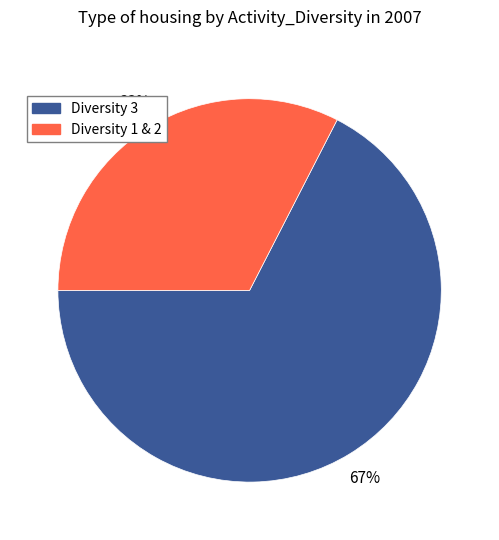

To the nearest percent, what is the average slice percentage?

50%